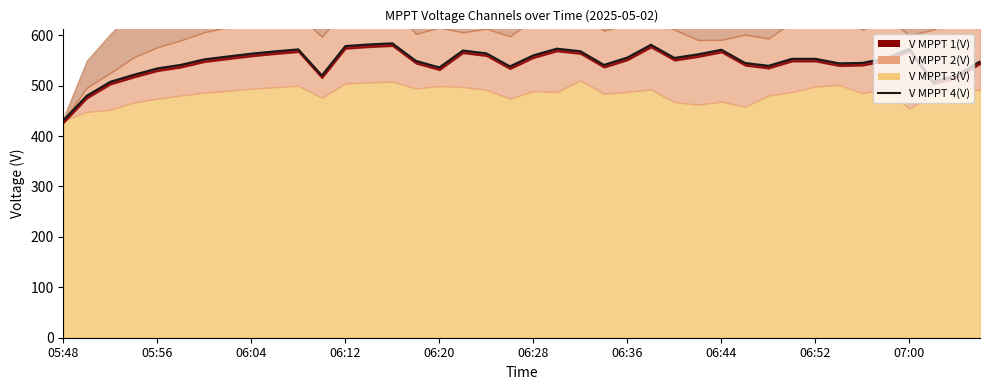

What is the change in value from 35 to 39?

-6.2